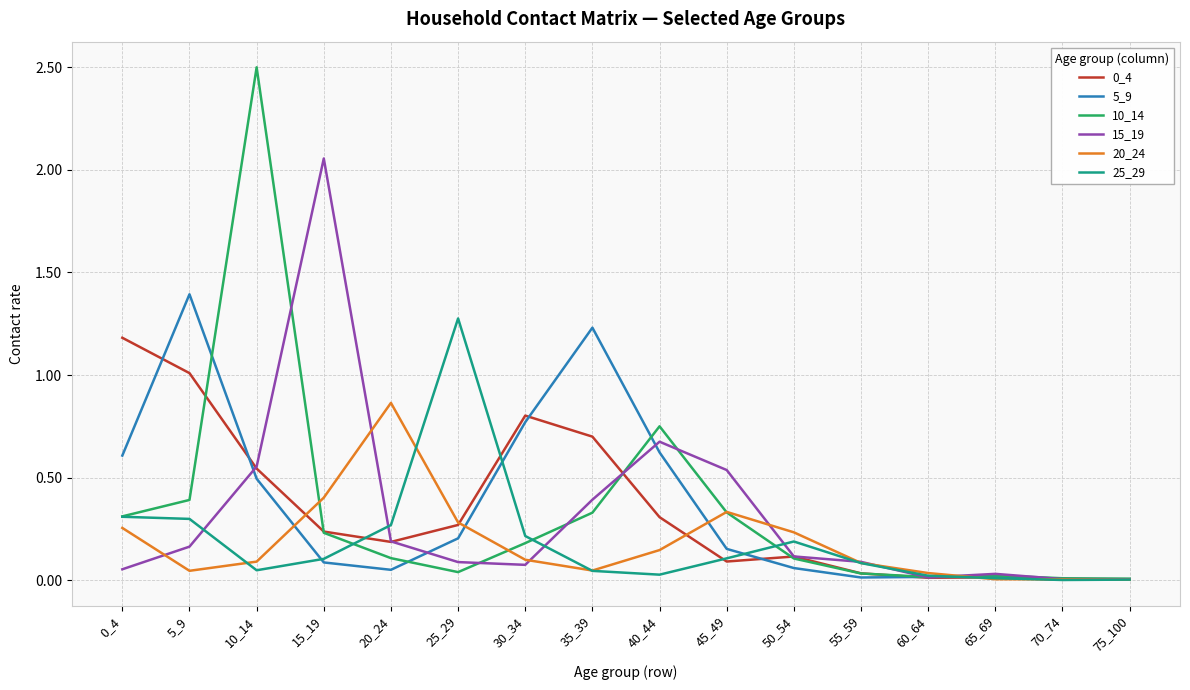

At which category is the sum across all series the highest?

10_14